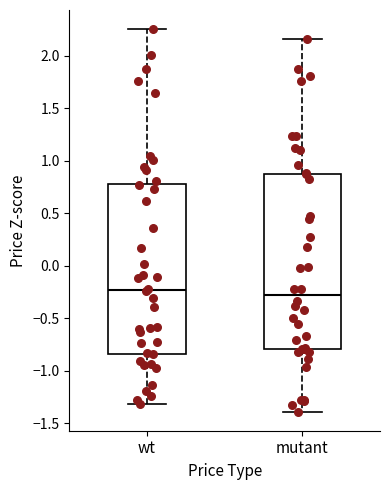

Which box is the tallest, from its lower edge to its upper edge?

mutant